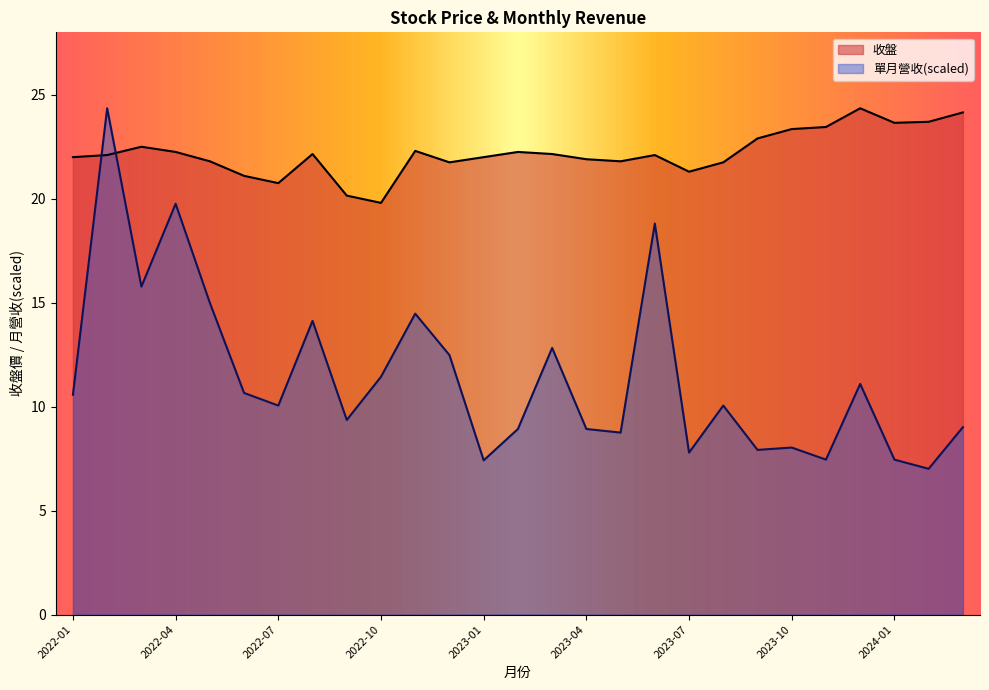

Which category has the highest value in the 收盤 series?

2023-12